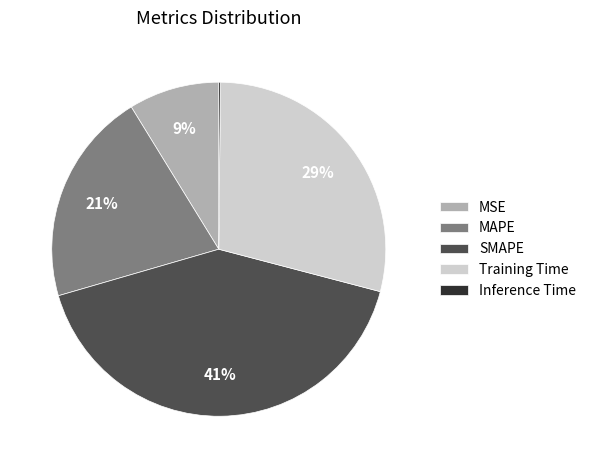

Between MAPE and MSE, which is larger?

MAPE